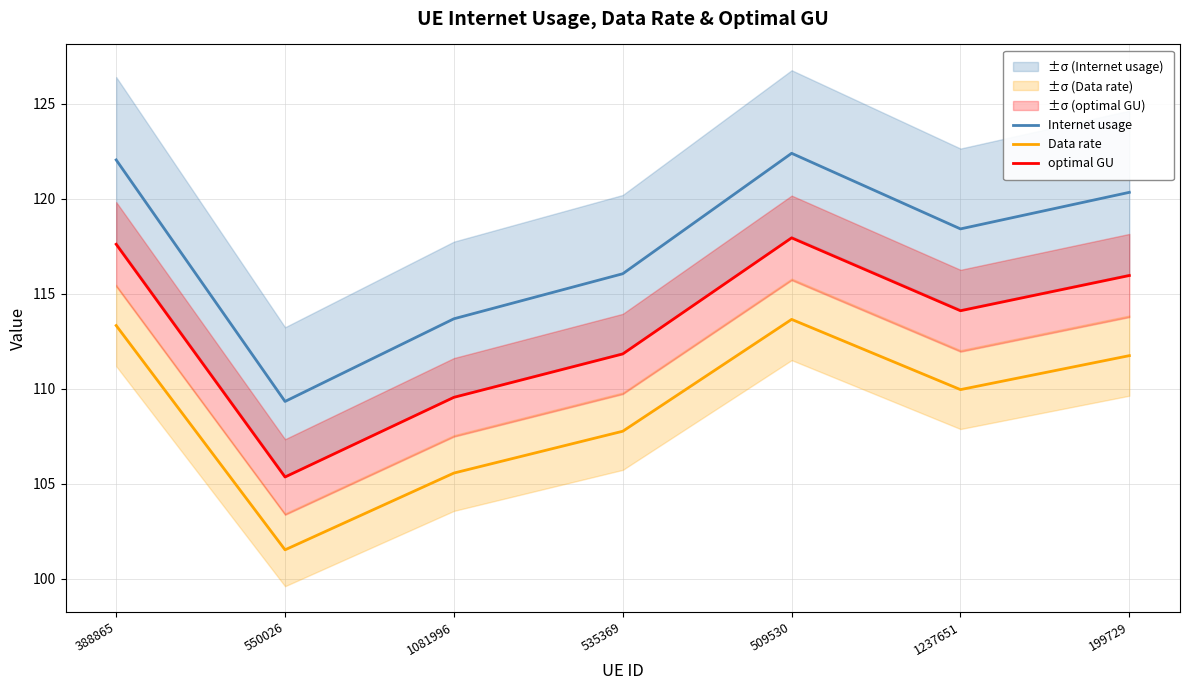

Reading left to right, transcribe all the data shown in this chart.

Internet usage: 388865=122.0	550026=109.3	1081996=113.7	535369=116.0	509530=122.4	1237651=118.4	199729=120.3
Data rate: 388865=113.3	550026=101.5	1081996=105.6	535369=107.8	509530=113.6	1237651=109.9	199729=111.7
optimal GU: 388865=117.6	550026=105.3	1081996=109.5	535369=111.8	509530=117.9	1237651=114.1	199729=116.0